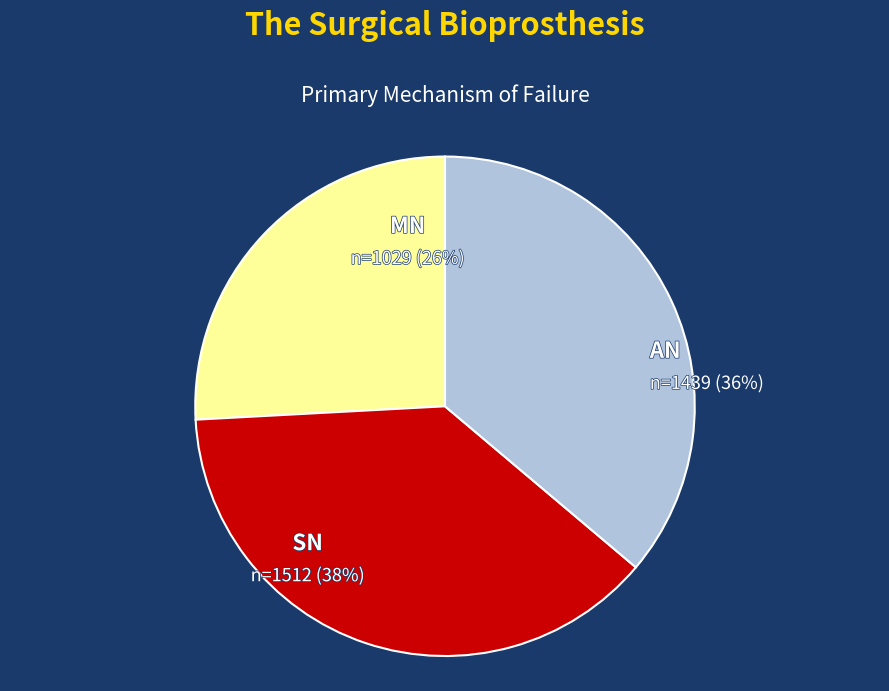

Count the number of slices in the pie.

3